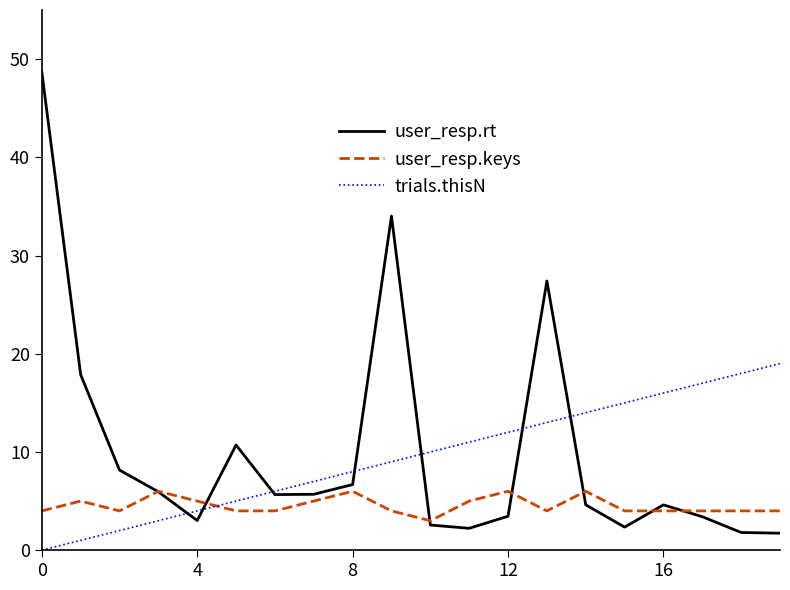

Does the chart have visible grid lines?

No